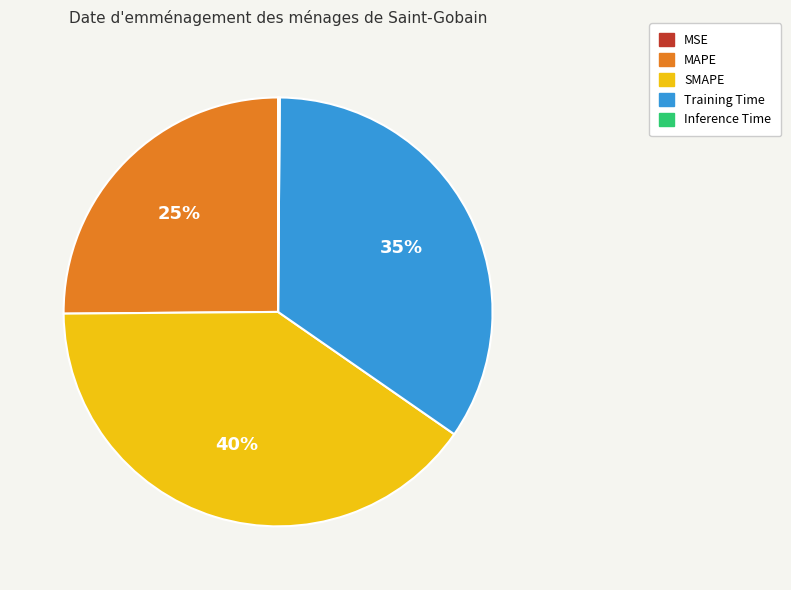

Approximately how many times larger is the value at MAPE compared to SMAPE?

0.6